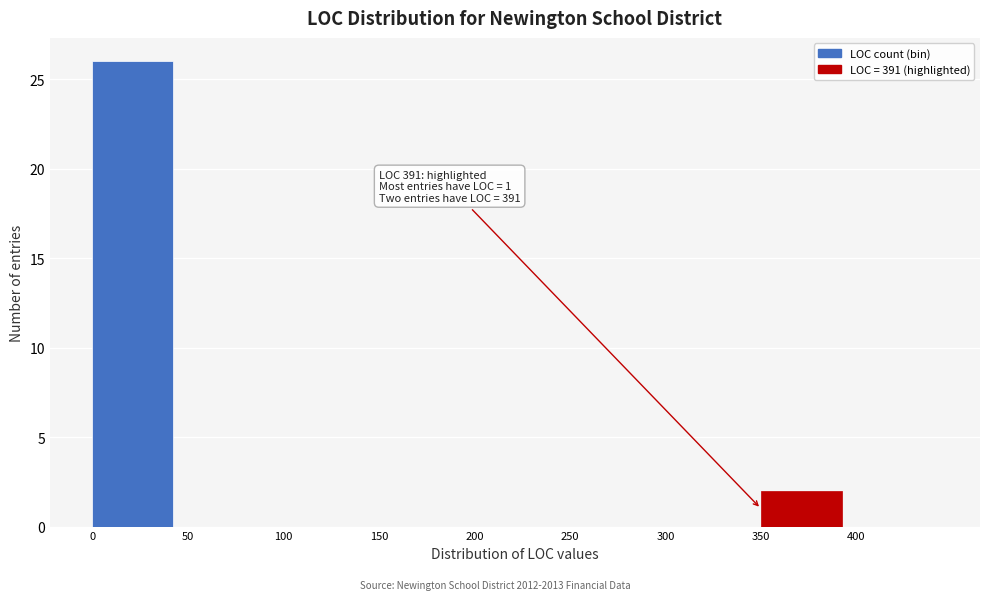

Which range on the x-axis has the tallest bar?

0 to 50